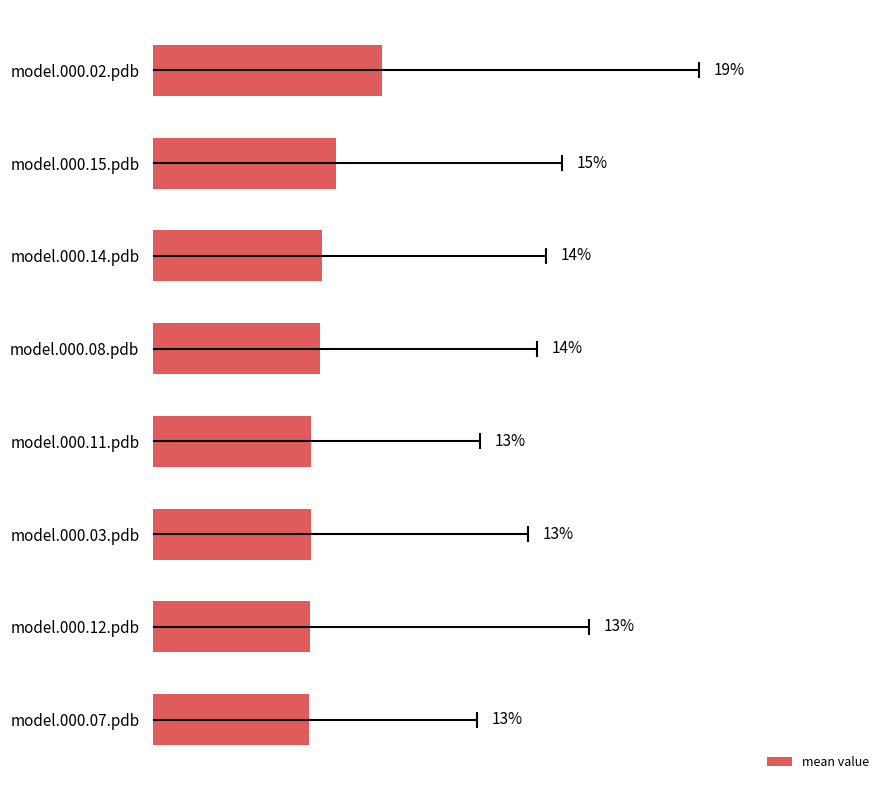

What is the sum of all values?

1.1